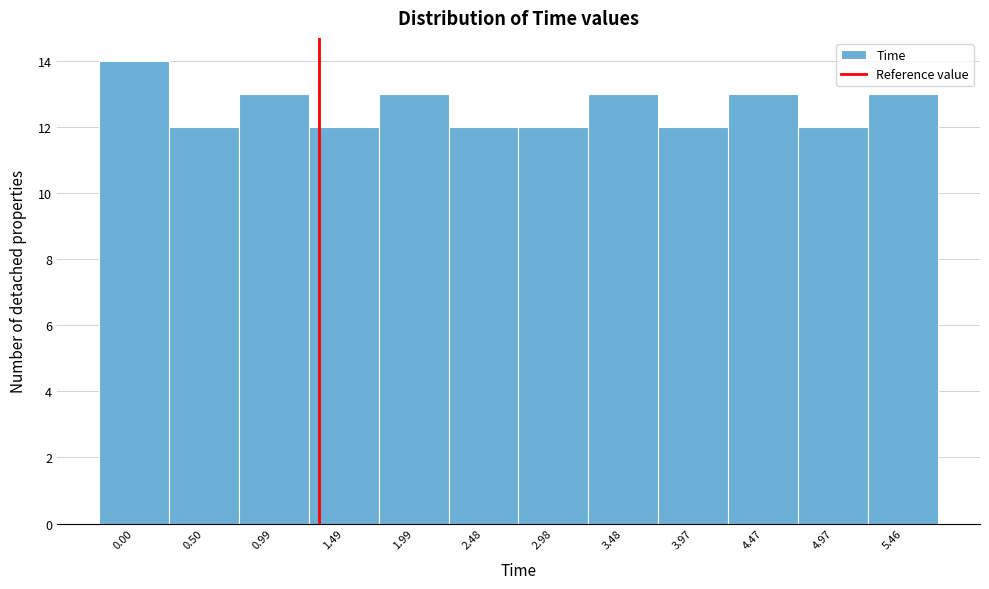

Reading left to right, transcribe all the data shown in this chart.

14	12	13	12	13	12	12	13	12	13	12	13